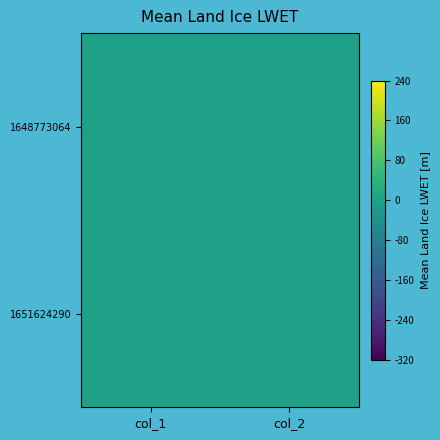

How many distinct data groups are displayed?

2